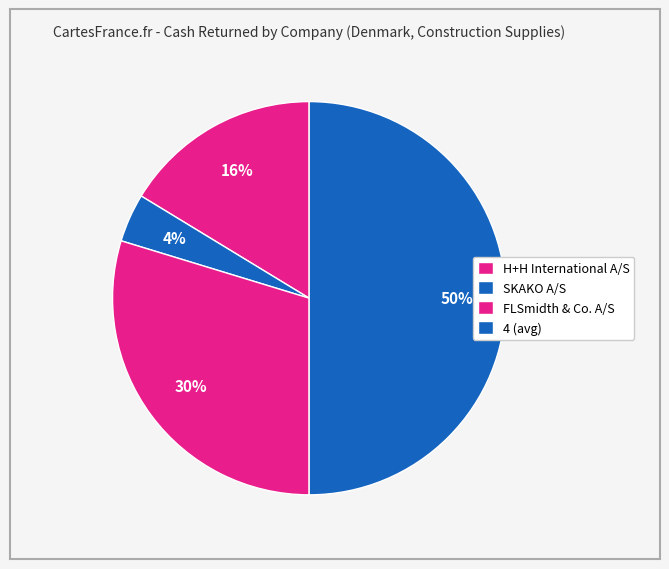

What percentage do 4 (avg) and H+H International A/S together represent?

66.3%